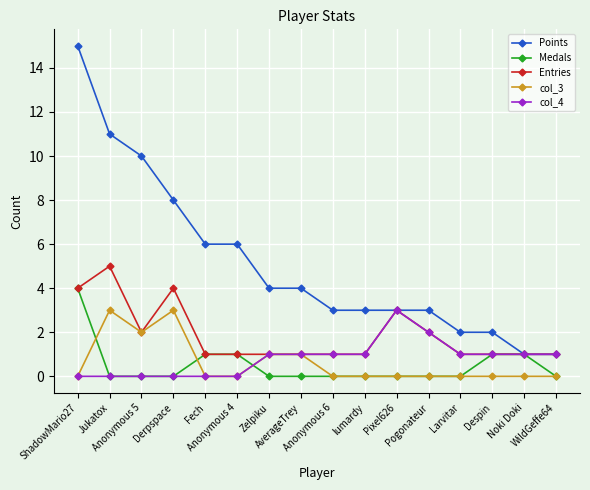

True or false: col_3 and Points intersect in this chart.

False